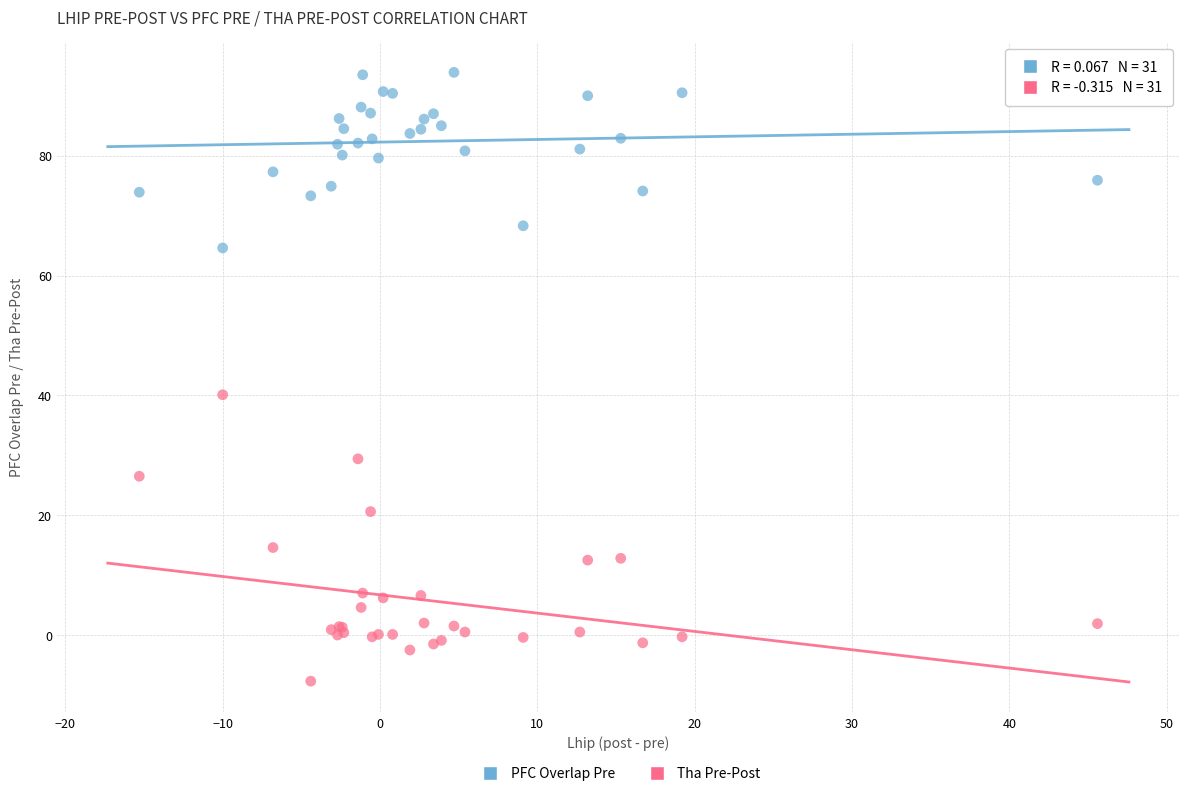

Across all series, what Y value is closest to 43?

40.1